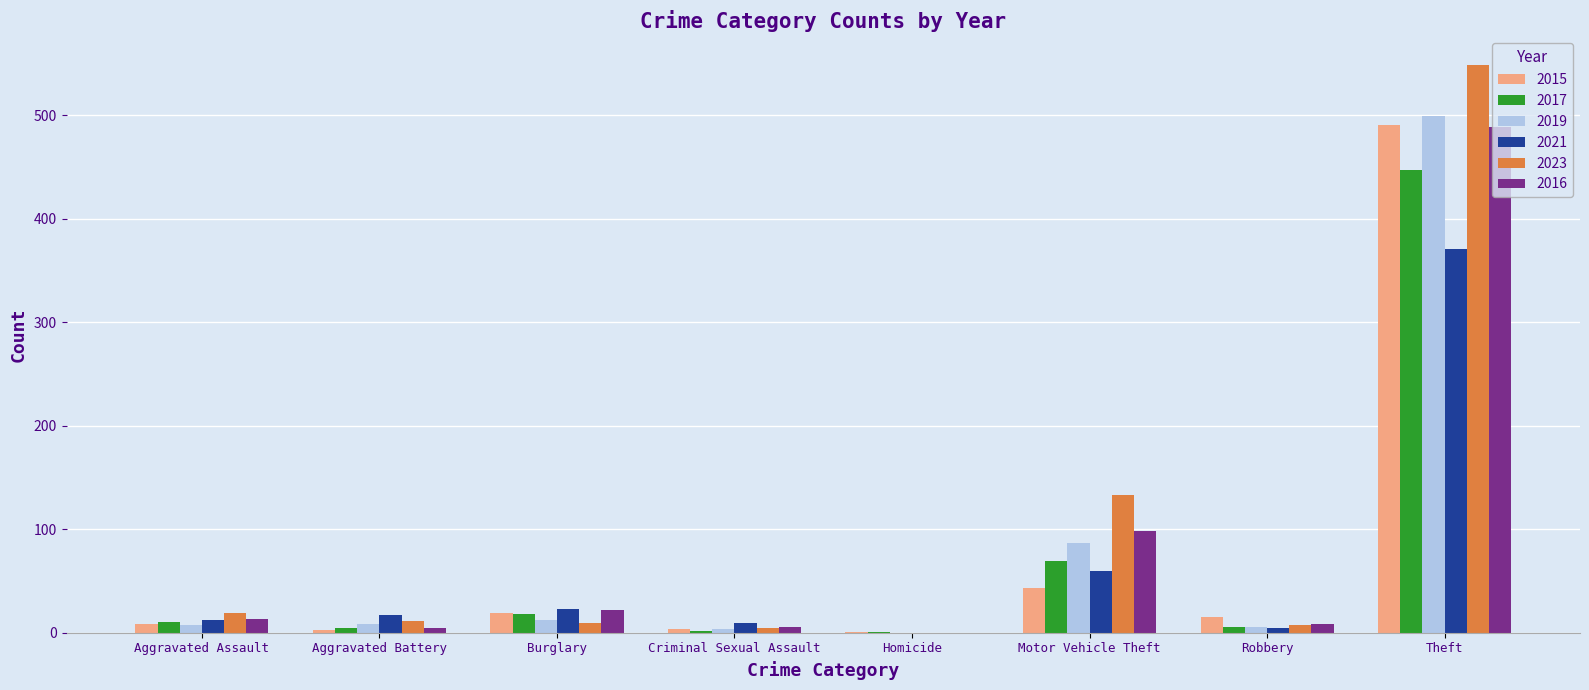

True or false: 2021 has a value of 15 at Motor Vehicle Theft.

False